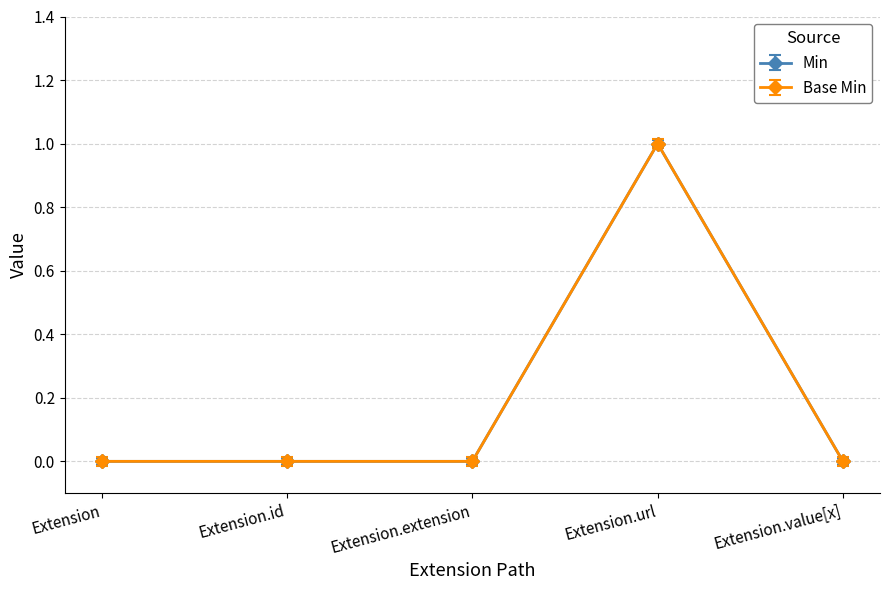

Does the chart have visible grid lines?

Yes